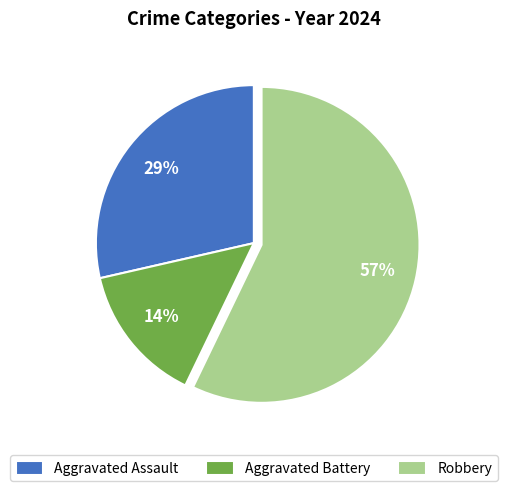

Is it true that Aggravated Assault is 29% of the pie?

True